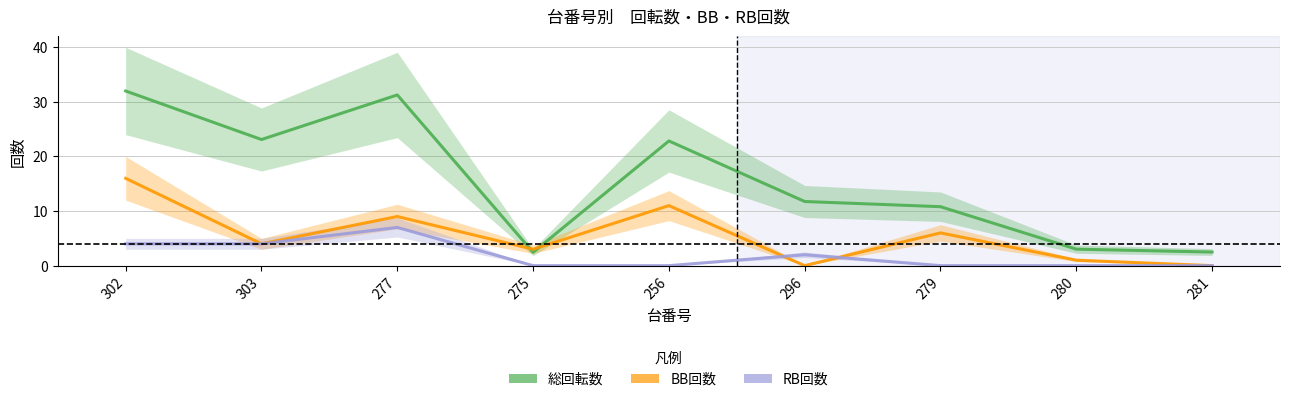

Where is BB回数 nearest to the value 8?

277